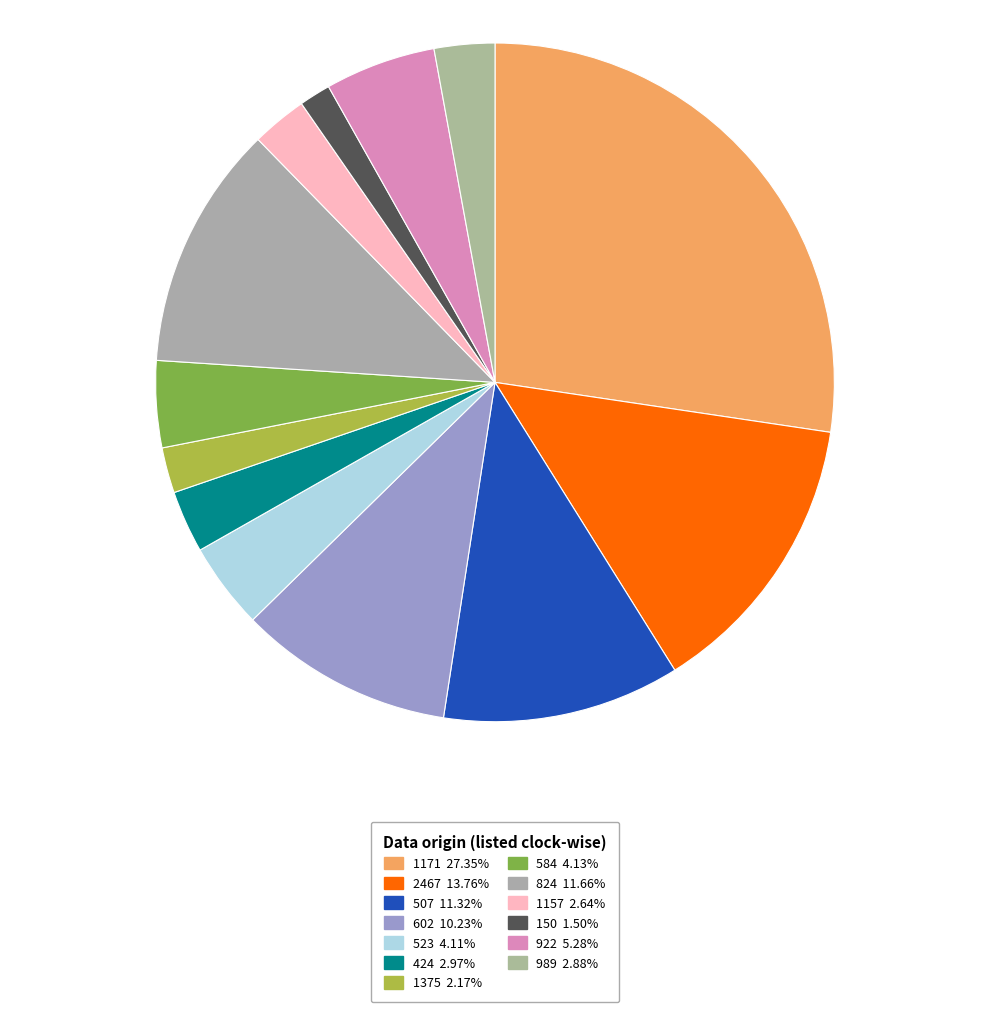

Which category has the biggest portion of the pie?

1171